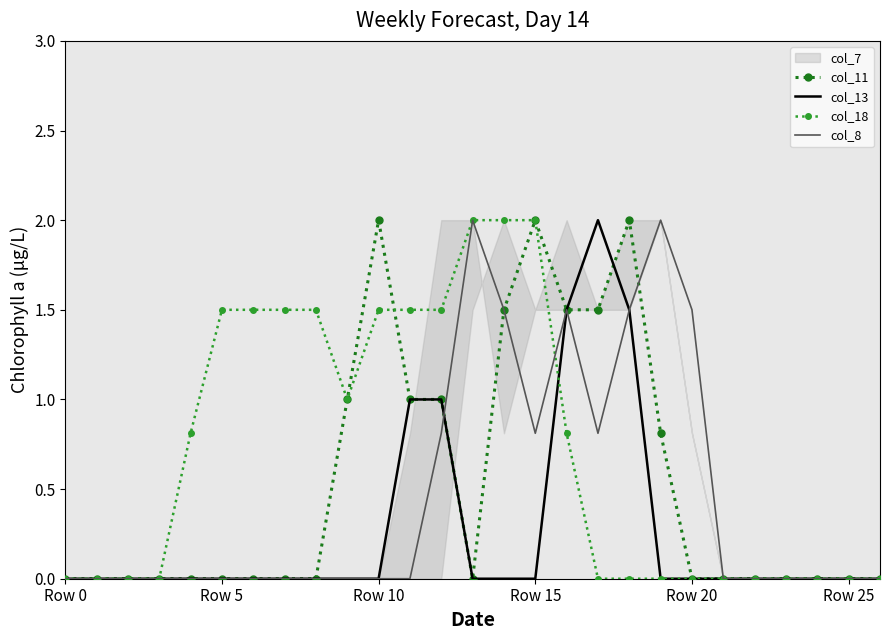

True or false: col_11 has a value of 0.7 at Row 20.

False